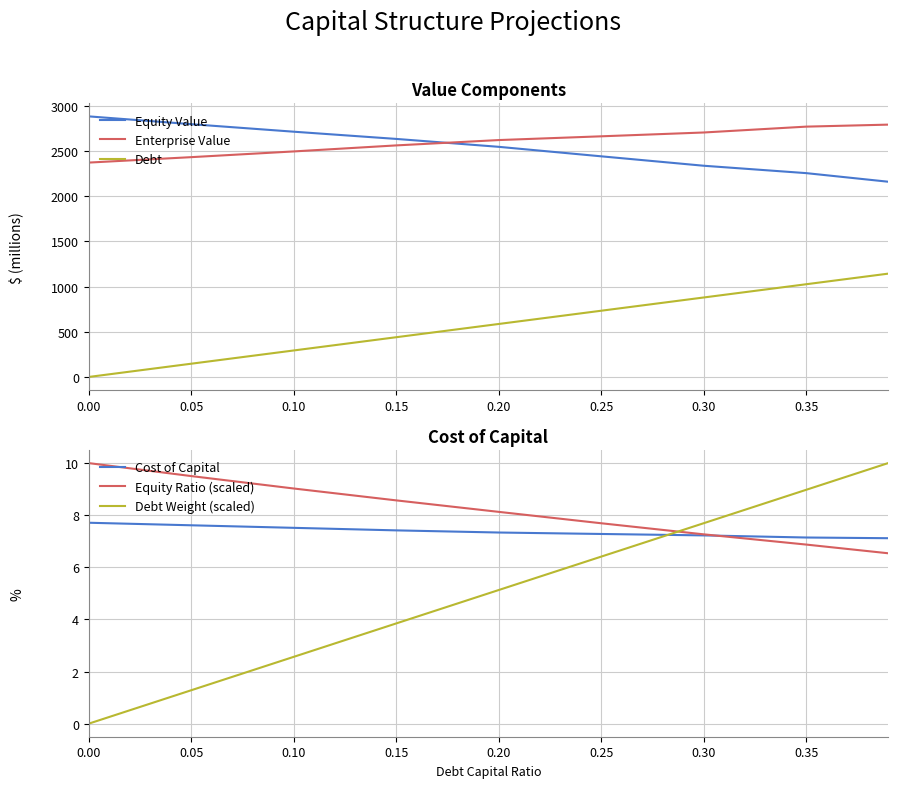

Which has a higher value, 0.15 or 0.25?

0.15